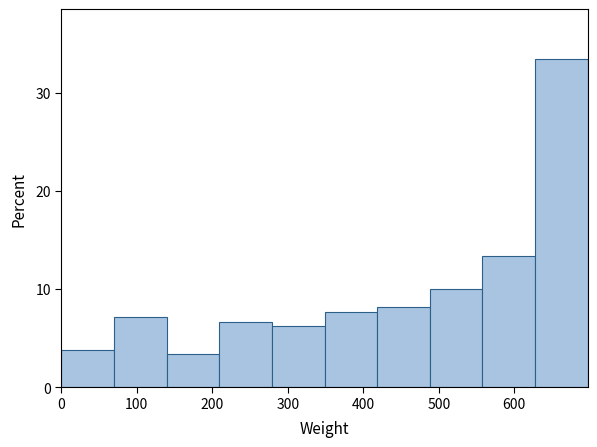

Reading left to right, list every bar in this chart as the range it spans on the x-axis followed by its height. Neither the bar edges nor the heights are printed on the chart, so give them approximately, as read against the axes.

0 to 70: 4
70 to 140: 7
140 to 210: 3
210 to 280: 7
280 to 350: 6
350 to 420: 8
420 to 490: 8
490 to 560: 10
560 to 630: 13
630 to 700: 33